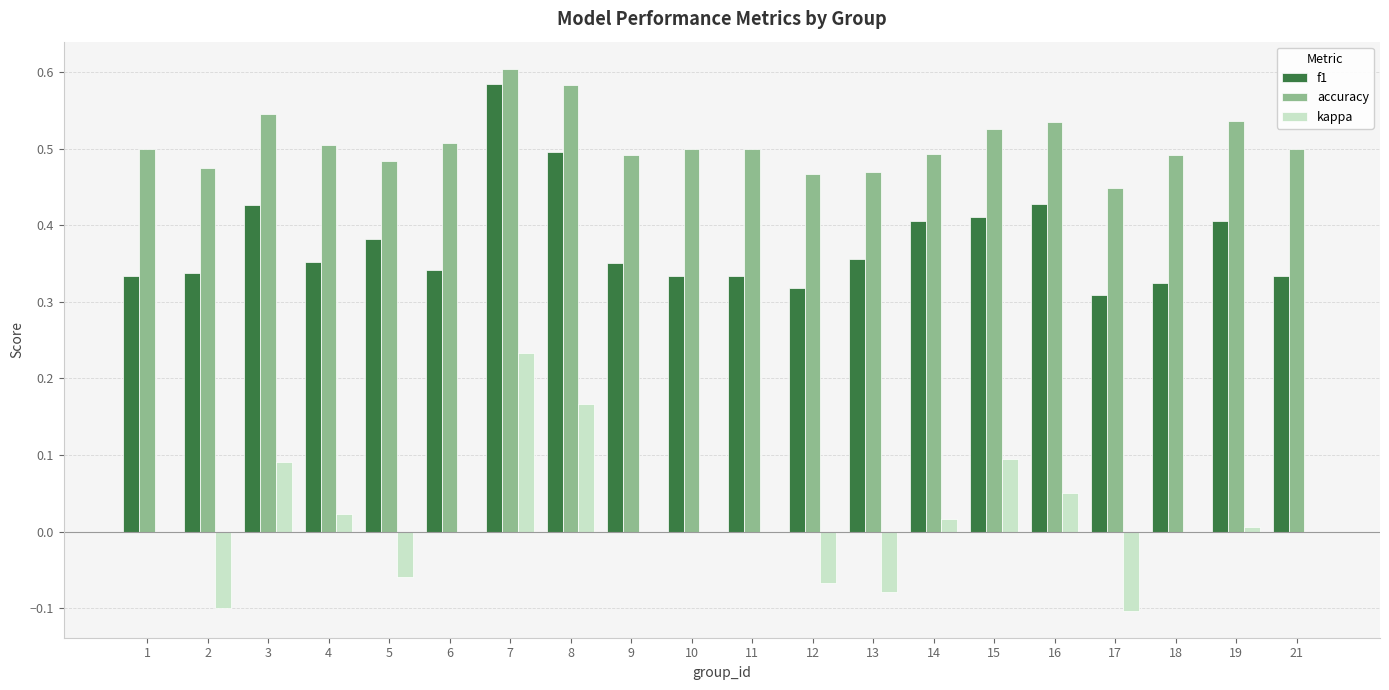

Which series changed the most between 13 and 19?

kappa